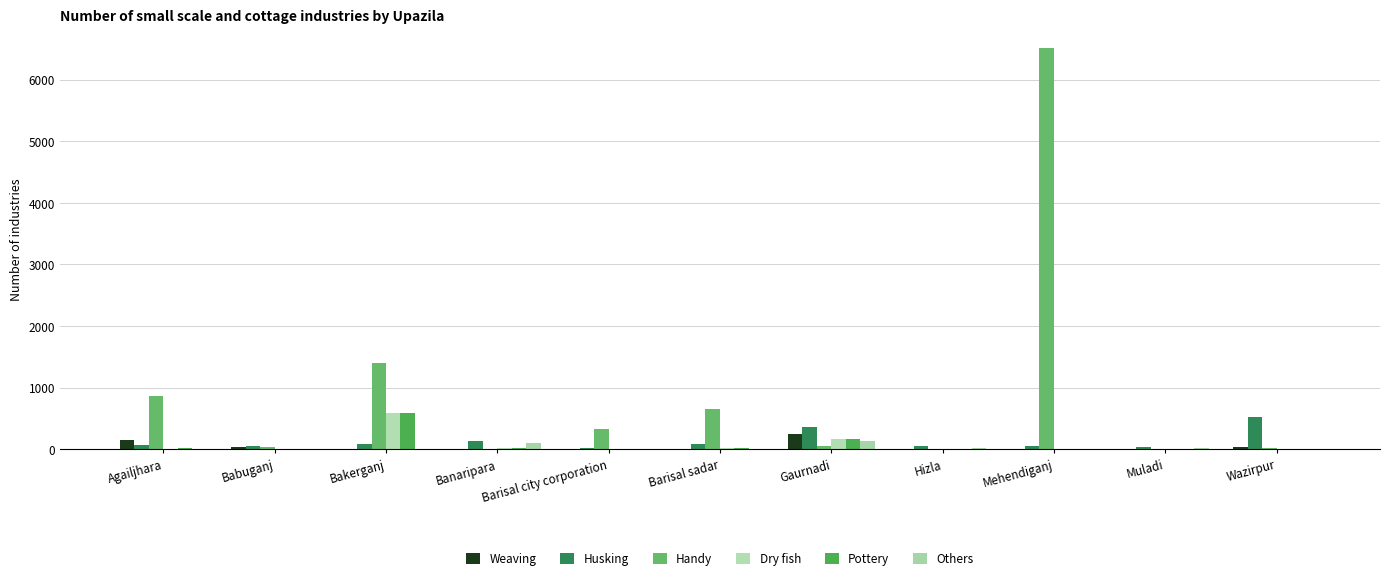

Reading right to left, what are all the values shown in this chart?

Weaving: Wazirpur=38	Muladi=0	Mehendiganj=0	Hizla=0	Gaurnadi=242	Barisal sadar=7	Barisal city corporation=0	Banaripara=0	Bakerganj=8	Babuganj=38	Agailjhara=142
Husking: Wazirpur=520	Muladi=42	Mehendiganj=52	Hizla=55	Gaurnadi=361	Barisal sadar=89	Barisal city corporation=18	Banaripara=125	Bakerganj=83	Babuganj=53	Agailjhara=73
Handy: Wazirpur=14	Muladi=0	Mehendiganj=6504	Hizla=0	Gaurnadi=49	Barisal sadar=655	Barisal city corporation=329	Banaripara=0	Bakerganj=1398	Babuganj=38	Agailjhara=868
Dry fish: Wazirpur=3	Muladi=5	Mehendiganj=0	Hizla=3	Gaurnadi=158	Barisal sadar=12	Barisal city corporation=0	Banaripara=17	Bakerganj=580	Babuganj=4	Agailjhara=0
Pottery: Wazirpur=3	Muladi=5	Mehendiganj=0	Hizla=3	Gaurnadi=158	Barisal sadar=12	Barisal city corporation=0	Banaripara=17	Bakerganj=580	Babuganj=4	Agailjhara=12
Others: Wazirpur=0	Muladi=10	Mehendiganj=0	Hizla=22	Gaurnadi=125	Barisal sadar=0	Barisal city corporation=0	Banaripara=104	Bakerganj=0	Babuganj=3	Agailjhara=0